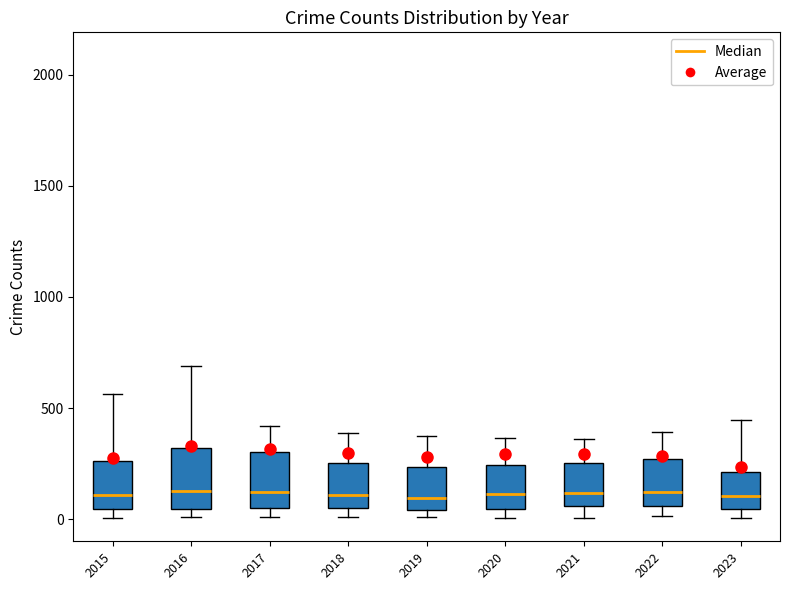

Where does the median line of the box at x = 2018 sit on the y-axis? The values are not printed on the chart, so give them approximately, as read against the axis.

100